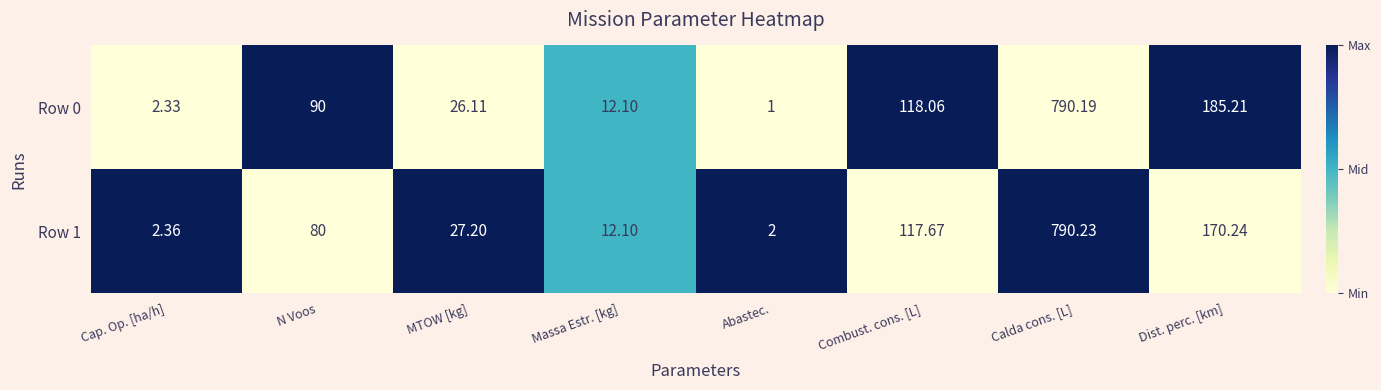

Which series has the widest spread of values?

Row 0